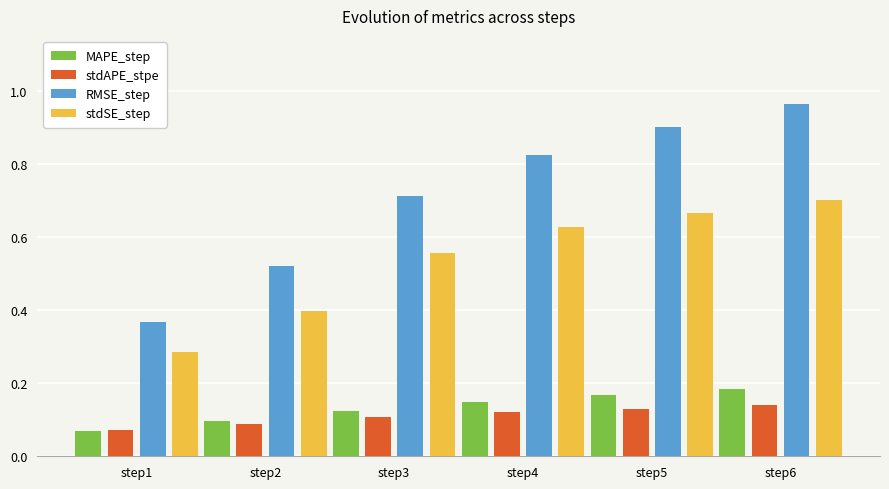

Does the chart contain any negative values?

No